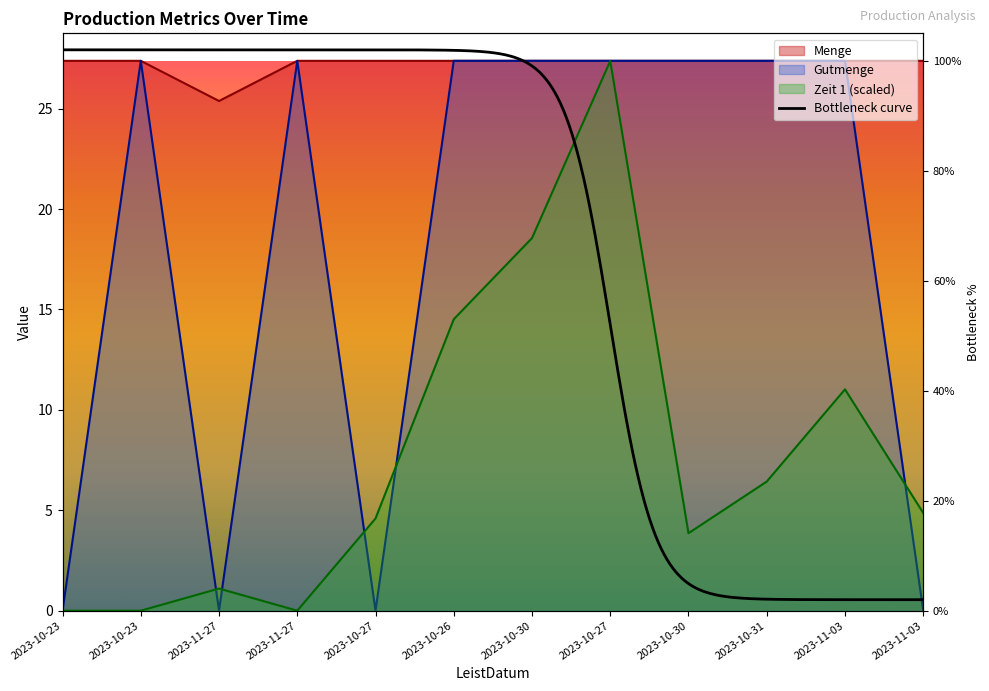

The value of Menge at 2023-11-27 is 16.5. True or false?

False